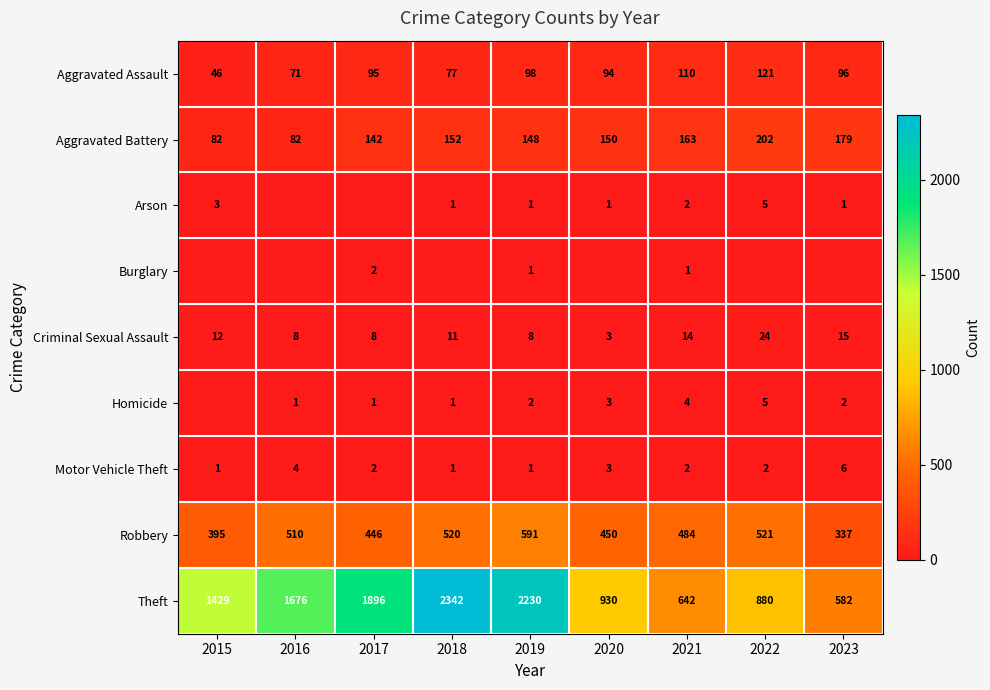

At which category is the sum across all series the highest?

2018